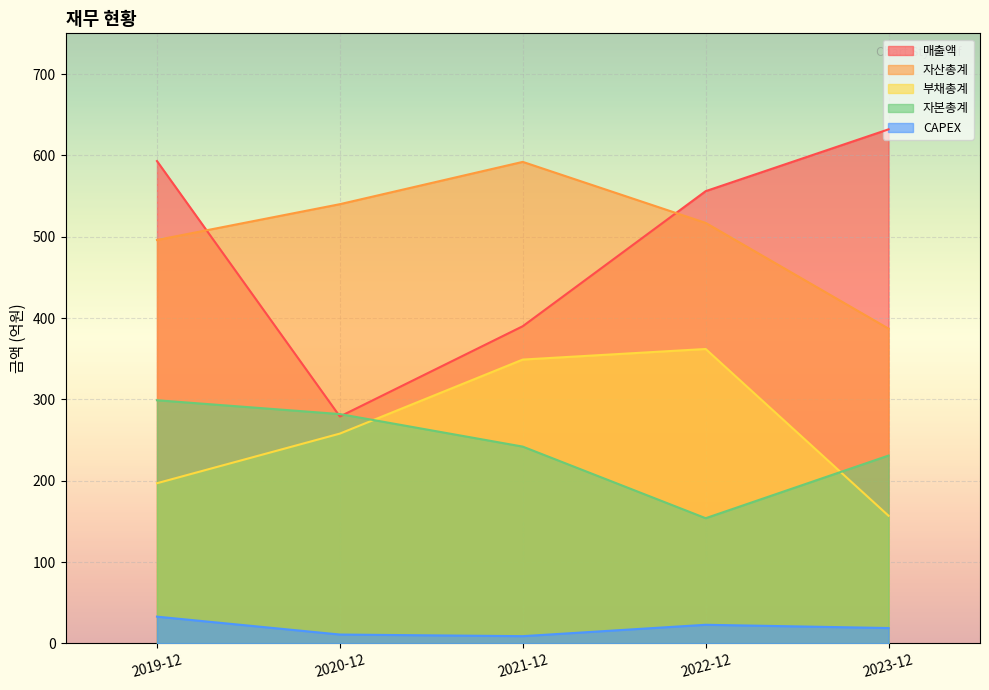

Reading right to left, what are all the values shown in this chart?

매출액: 2023-12=632	2022-12=556	2021-12=390	2020-12=279	2019-12=593
자산총계: 2023-12=387	2022-12=517	2021-12=592	2020-12=540	2019-12=496
부채총계: 2023-12=157	2022-12=362	2021-12=349	2020-12=258	2019-12=197
자본총계: 2023-12=231	2022-12=154	2021-12=242	2020-12=282	2019-12=299
CAPEX: 2023-12=19	2022-12=23	2021-12=9	2020-12=11	2019-12=33